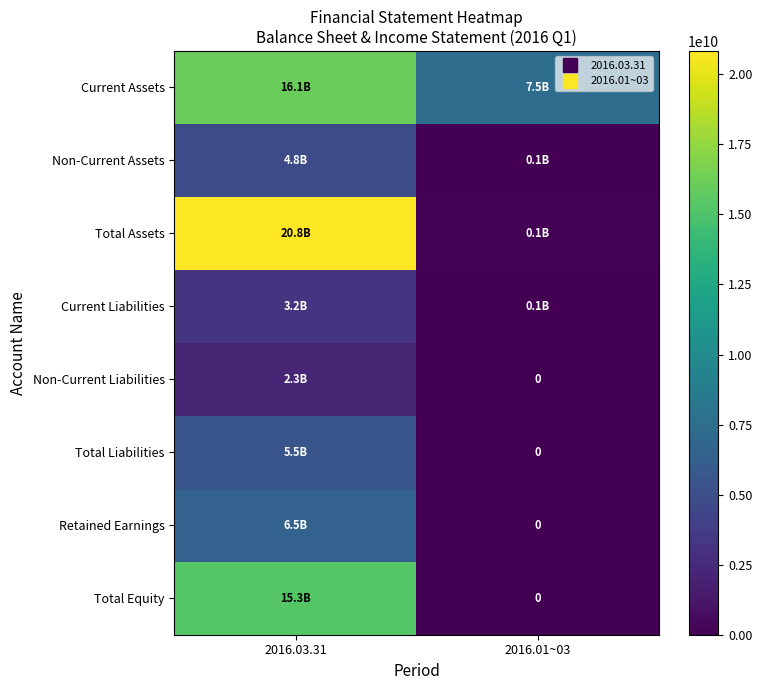

What is the sum of the Retained Earnings values at 2016.01~03 and 2016.03.31?

6532899353